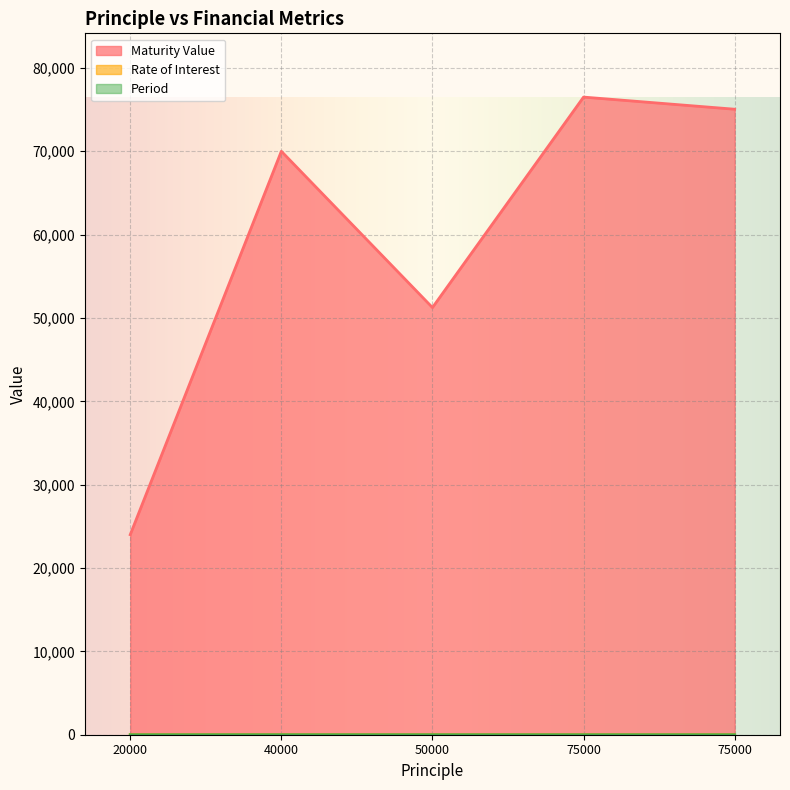

True or false: Maturity Value and Rate of Interest intersect in this chart.

False